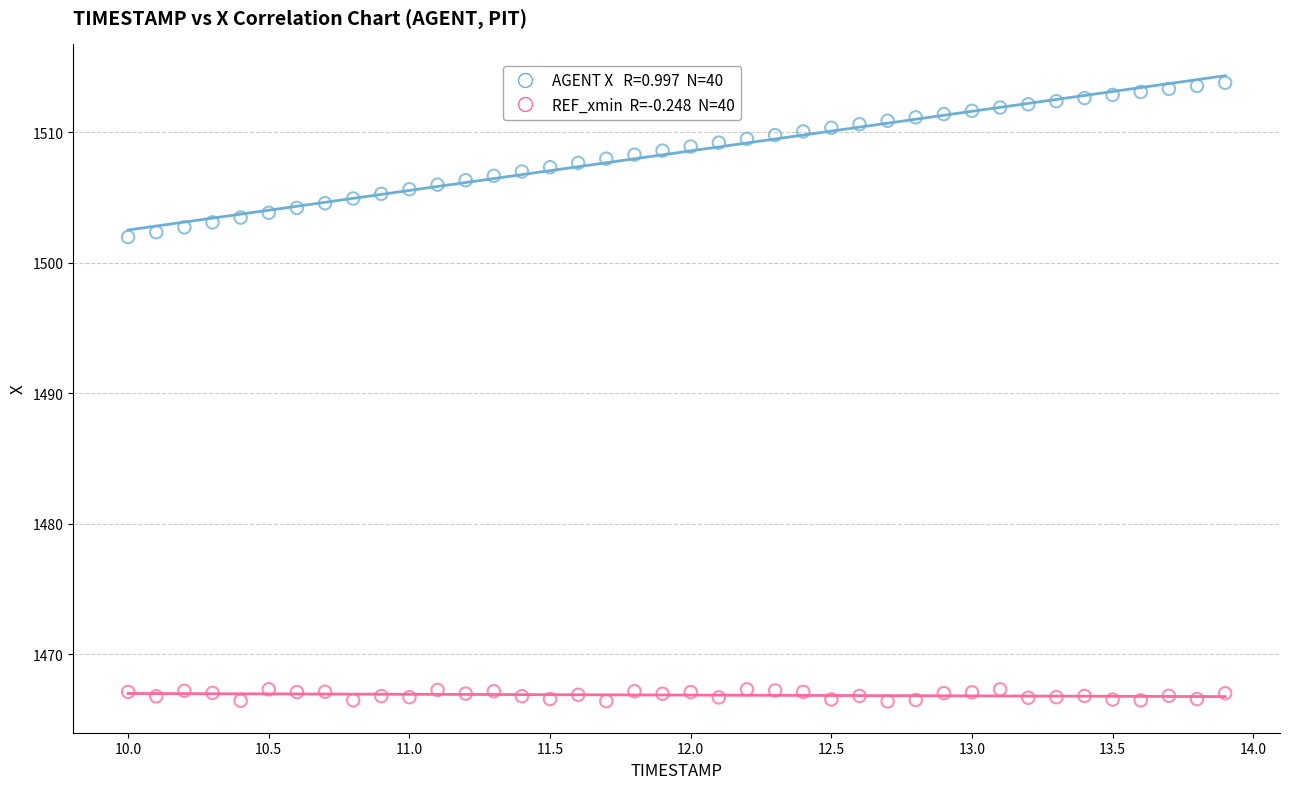

Across all data points, what is the range of X values (max minus min)?

3.9